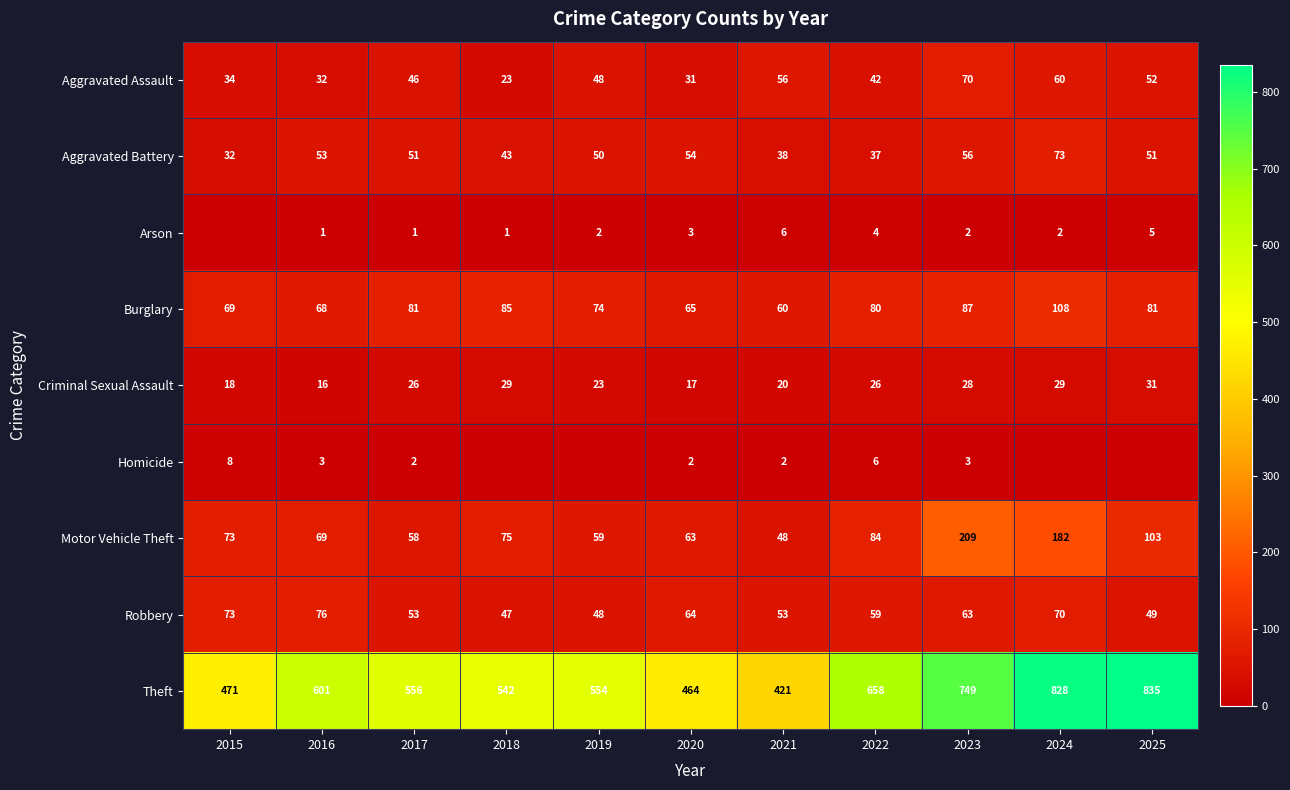

Which series has the widest spread of values?

Theft